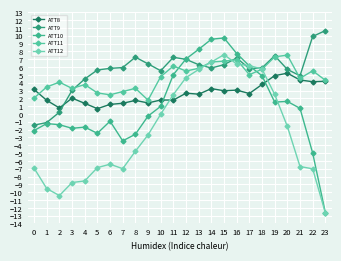

What is the minimum value shown in the chart?

-12.6